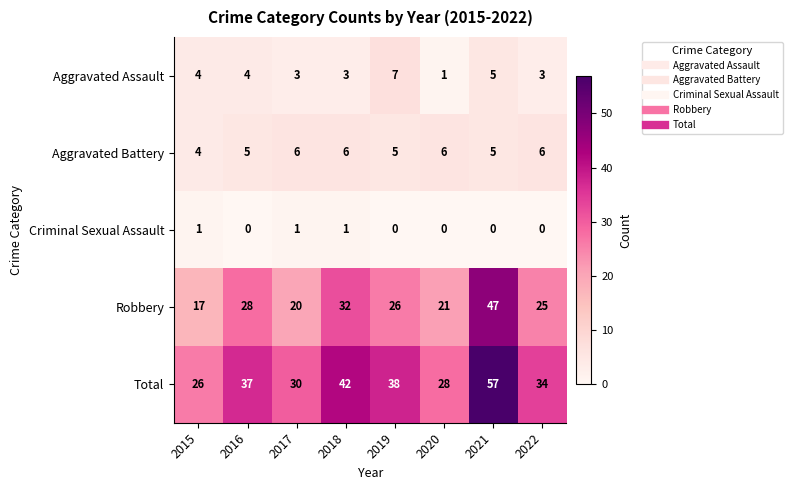

What is the maximum value shown in the chart?

57